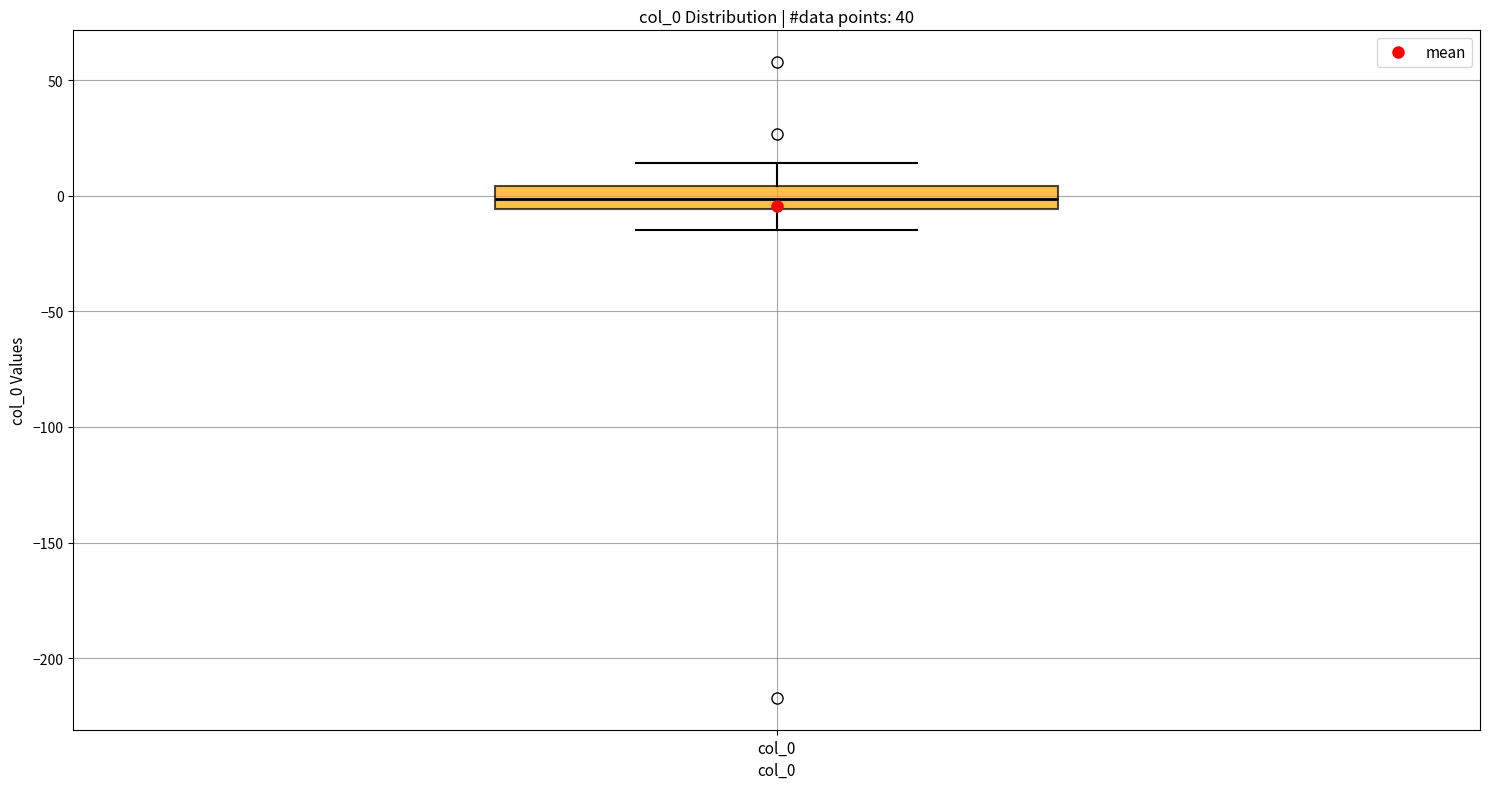

Read this box plot against the y-axis: the position of the median line, the range covered by the box, and the ends of both whiskers. The values are not printed on the chart, so give them approximately, as read against the axis.

median 0, box -5 to 5, whiskers -15 to 15